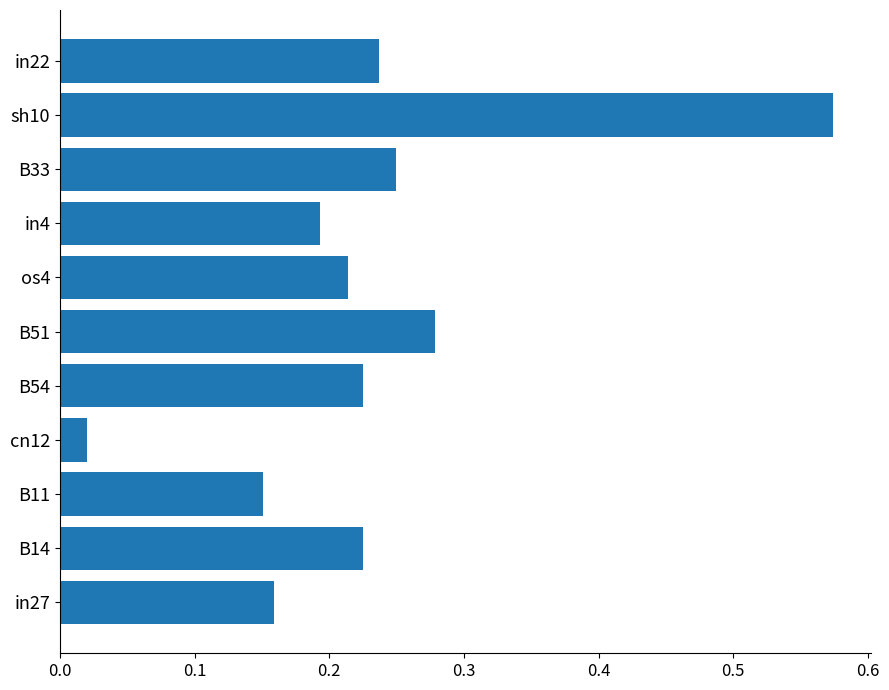

Which has a higher value, os4 or cn12?

os4